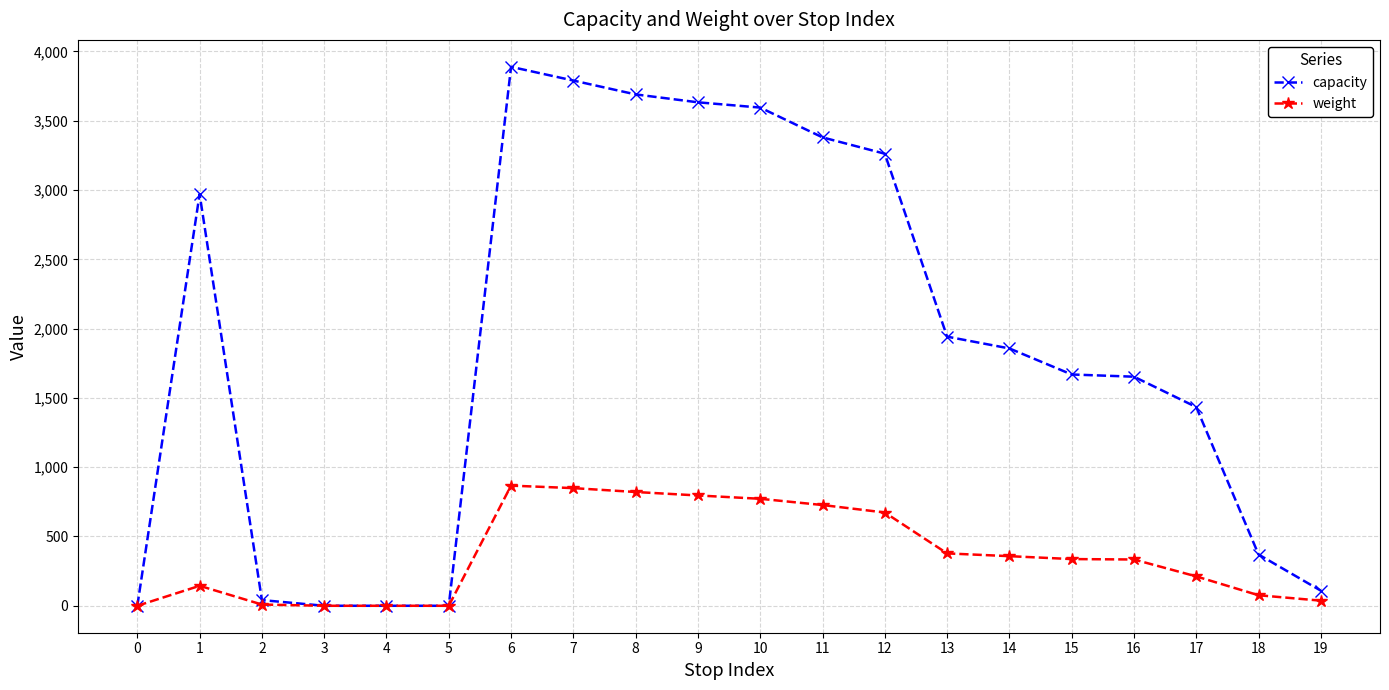

The capacity series shows 1244 at 0. True or false?

False